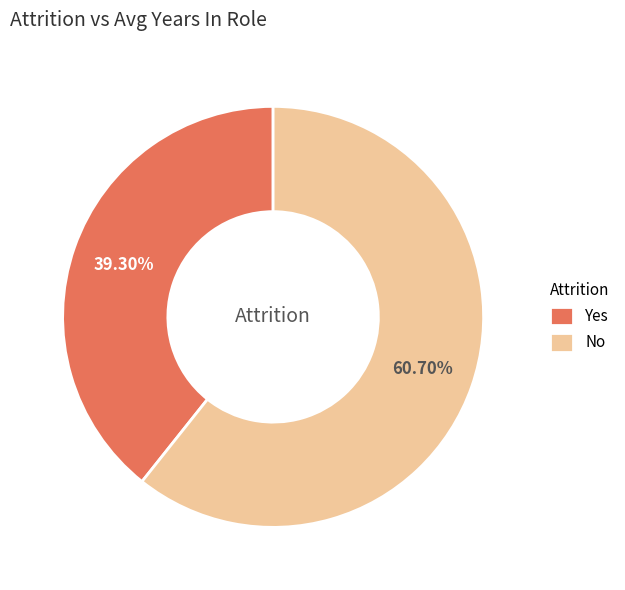

Which category has the biggest portion of the pie?

No